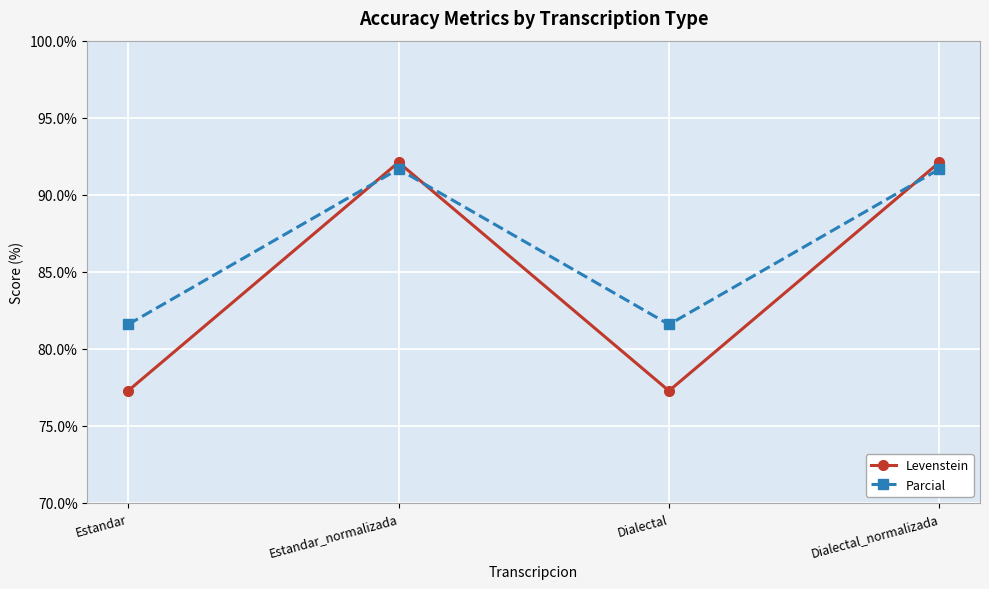

What is the sum of all Levenstein values?

338.8